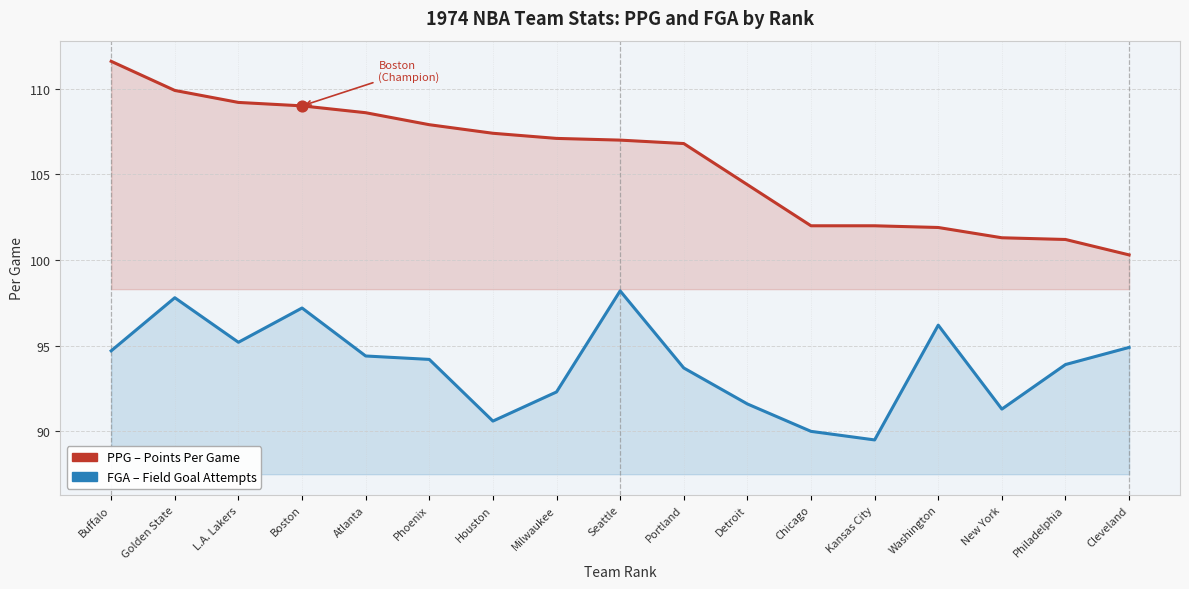

Which series contains the highest Y value?

PPG